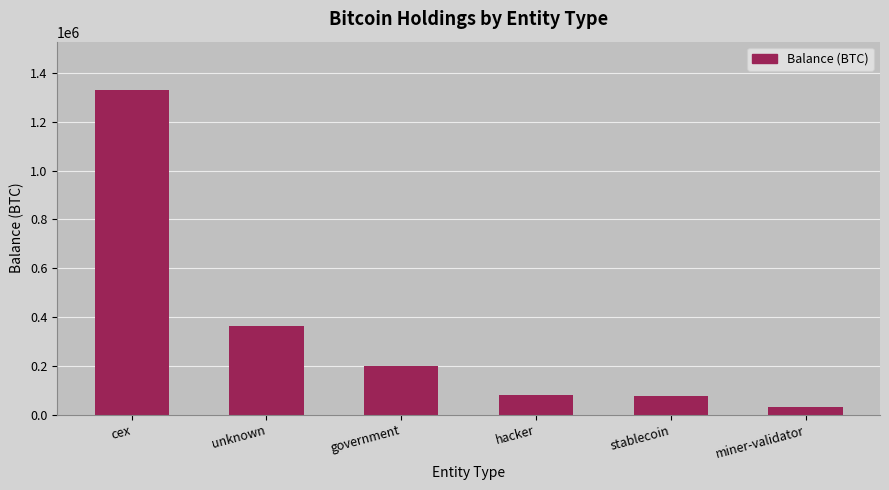

What is the ratio of the value at cex to the value at unknown?

3.7